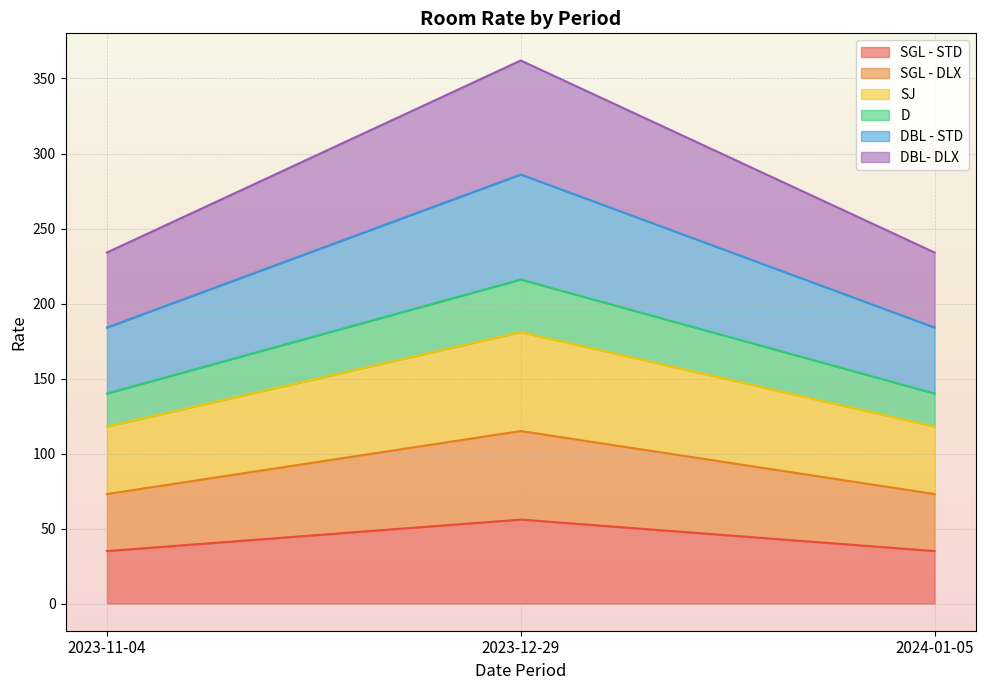

Which has a higher value, 2023-12-29 or 2024-01-05?

2023-12-29